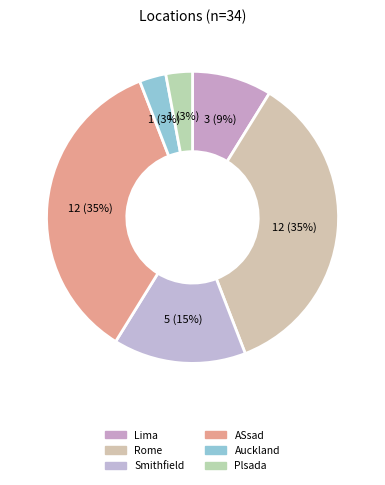

To the nearest percent, what portion does Rome represent?

35%